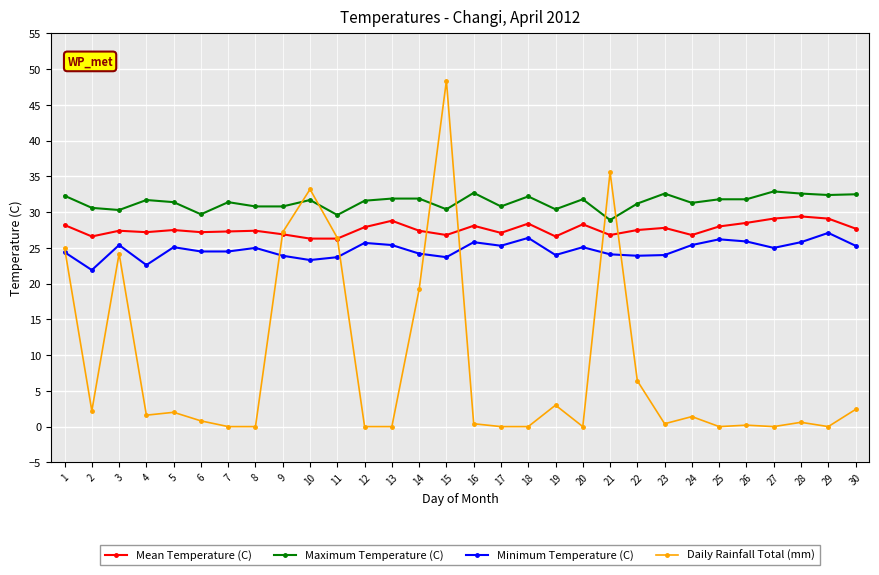

Which series has the largest range (max minus min)?

Daily Rainfall Total (mm)